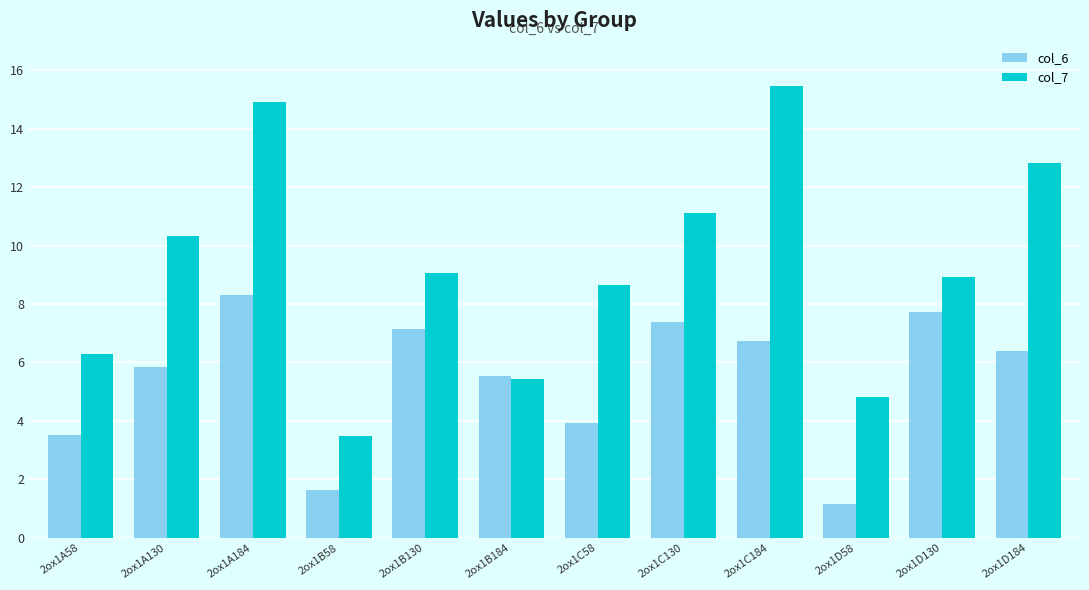

Count the number of categories in the chart.

12